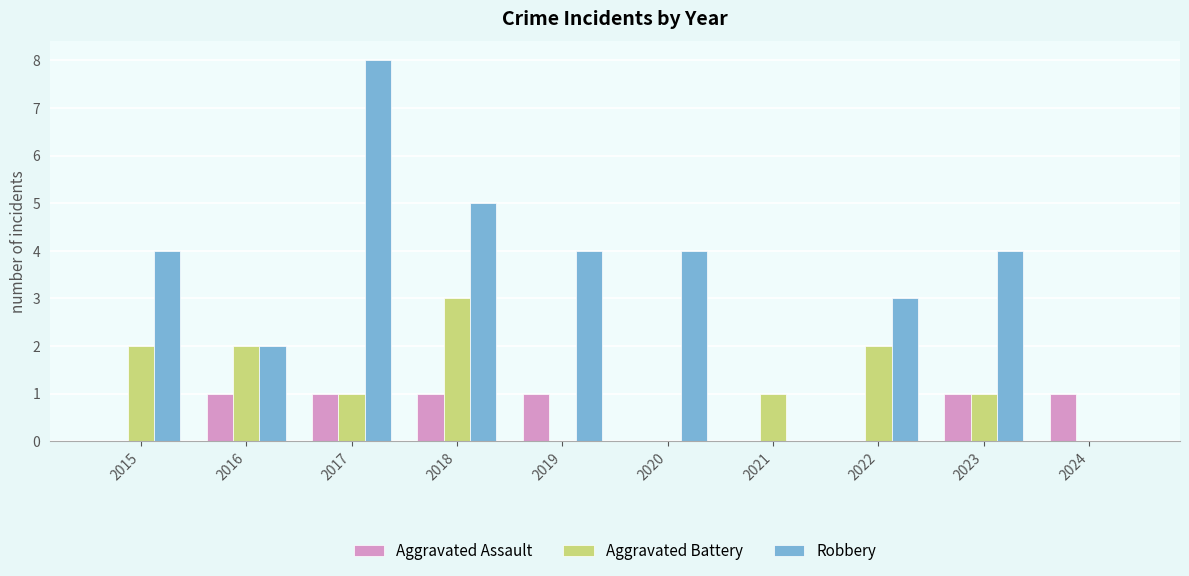

What is the greatest value displayed?

8